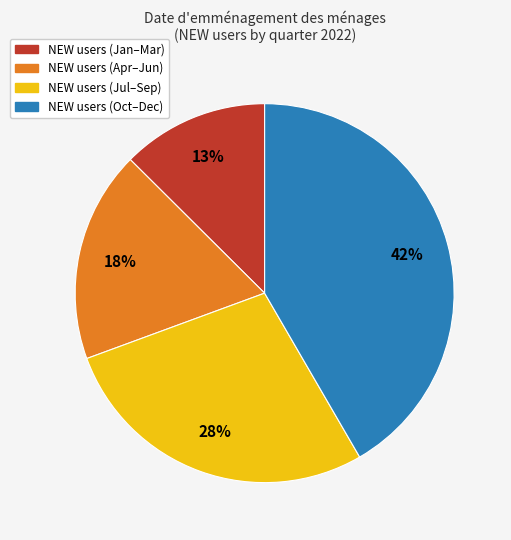

Is there any slice that represents more than half of the pie?

No